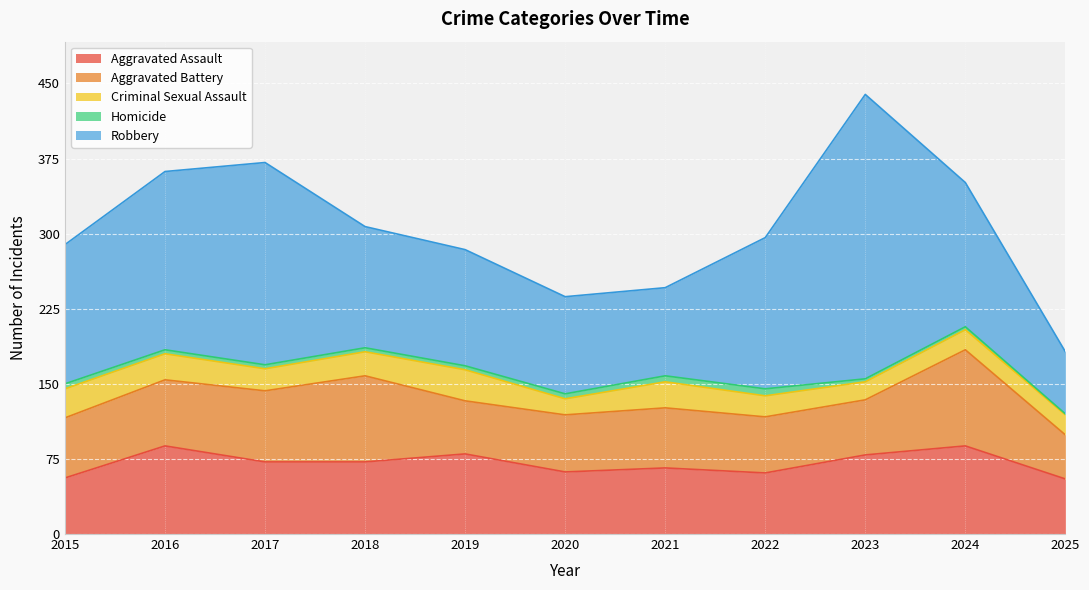

True or false: Aggravated Assault and Robbery intersect in this chart.

False